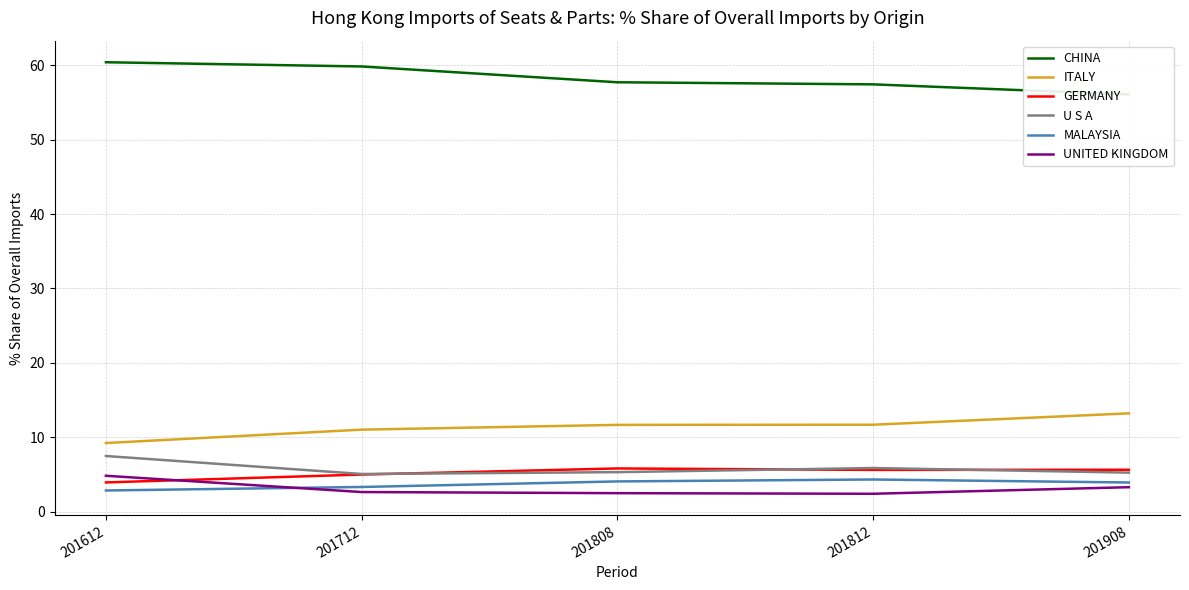

What is the lowest value of the ITALY series?

9.2